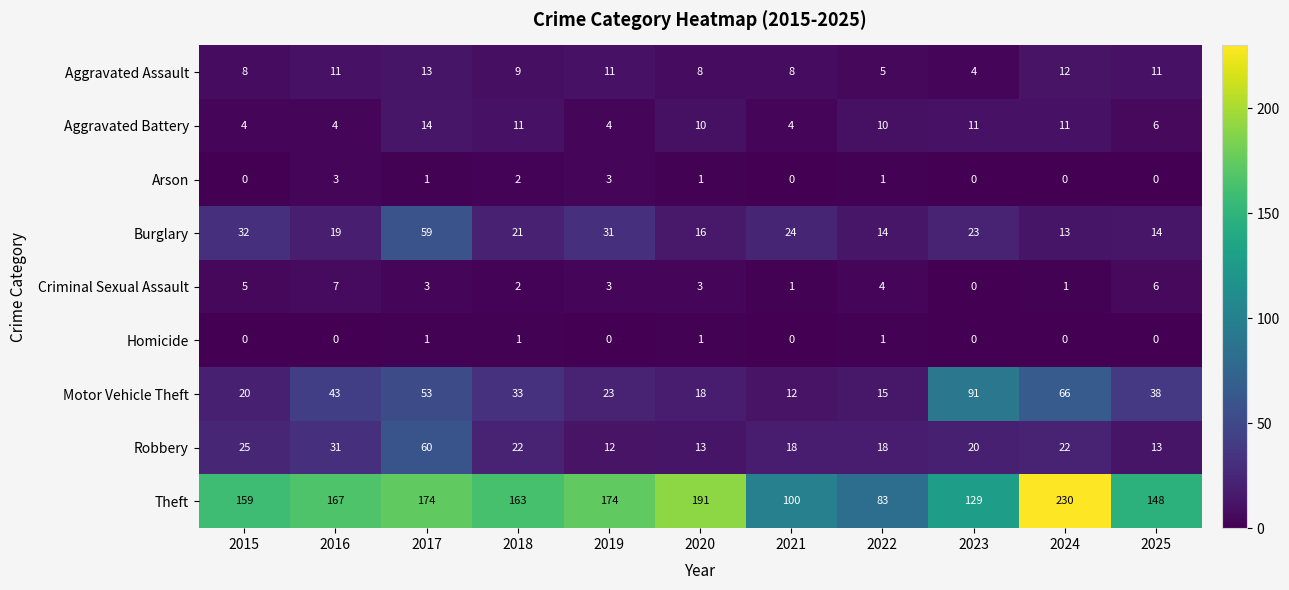

What is the sum of all Theft values?

1718